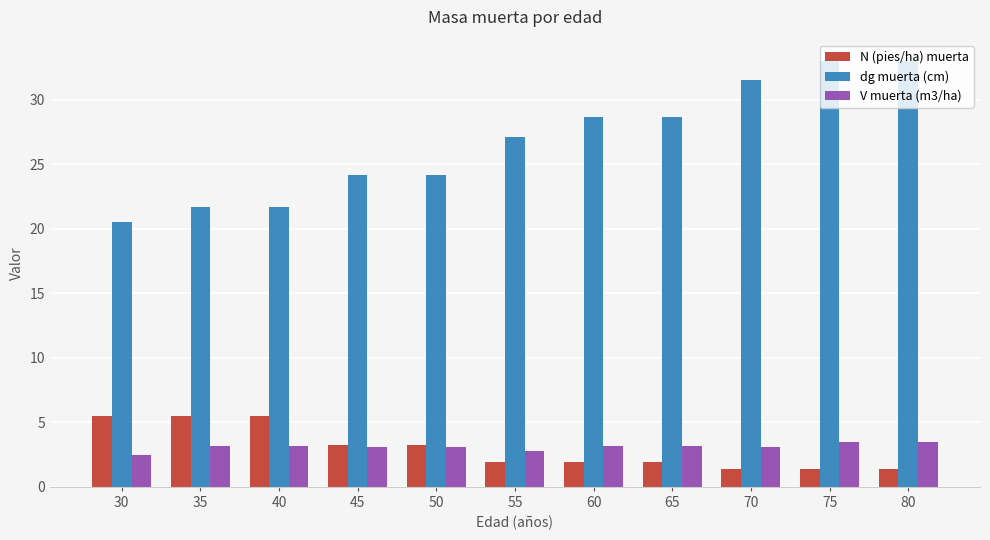

What is the difference between the N (pies/ha) muerta values at 50 and 35?

2.2